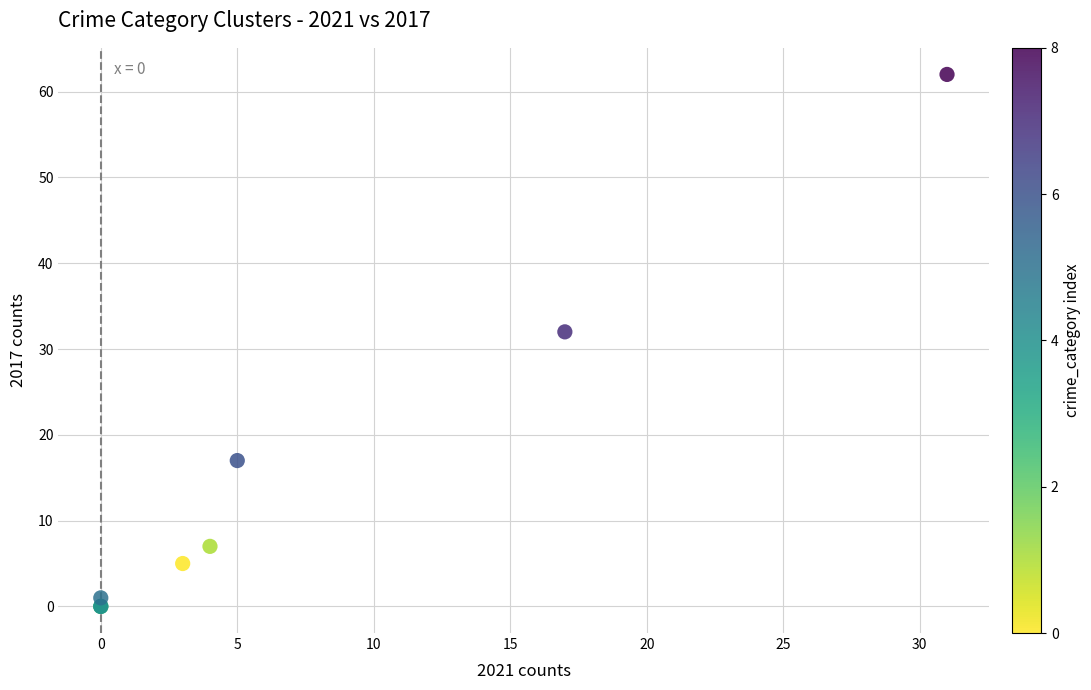

What Y value in the scatter plot is closest to 31?

32